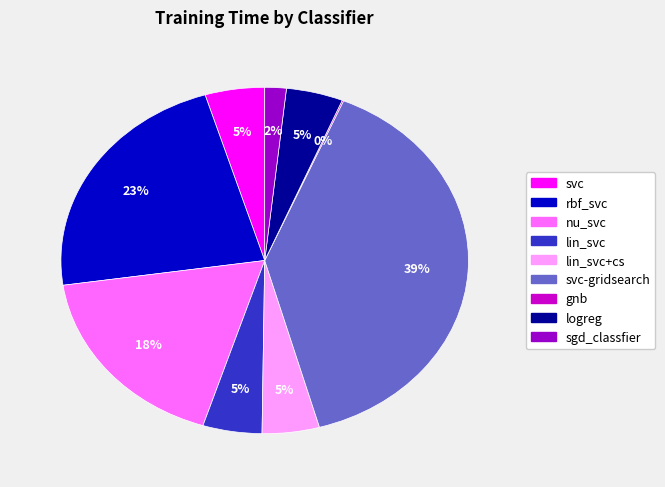

To the nearest percent, what percentage of the pie is lin_svc+cs?

5%